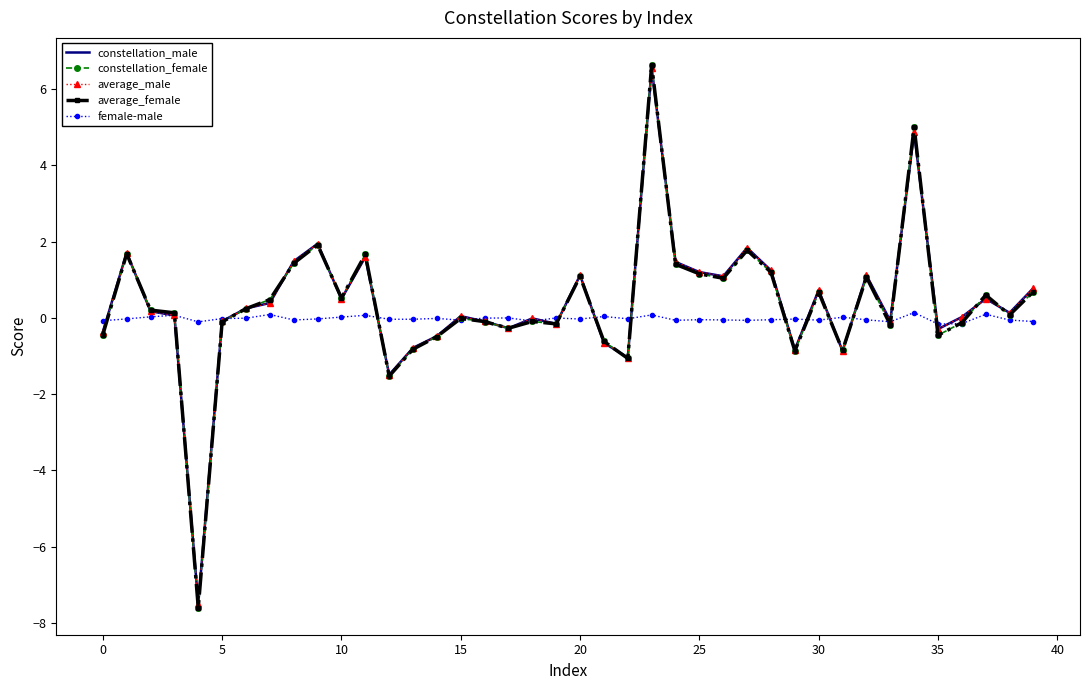

Which series has the widest spread of values?

constellation_female